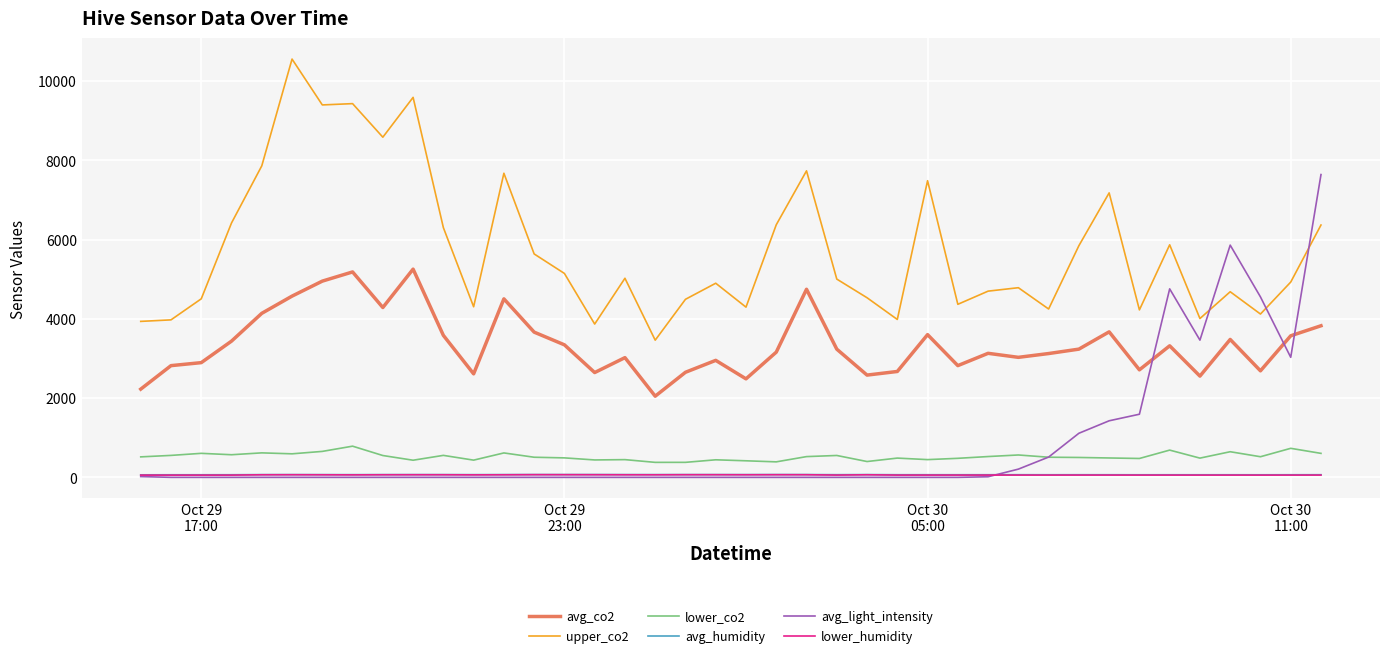

What is the minimum value for upper_co2?

3461.8